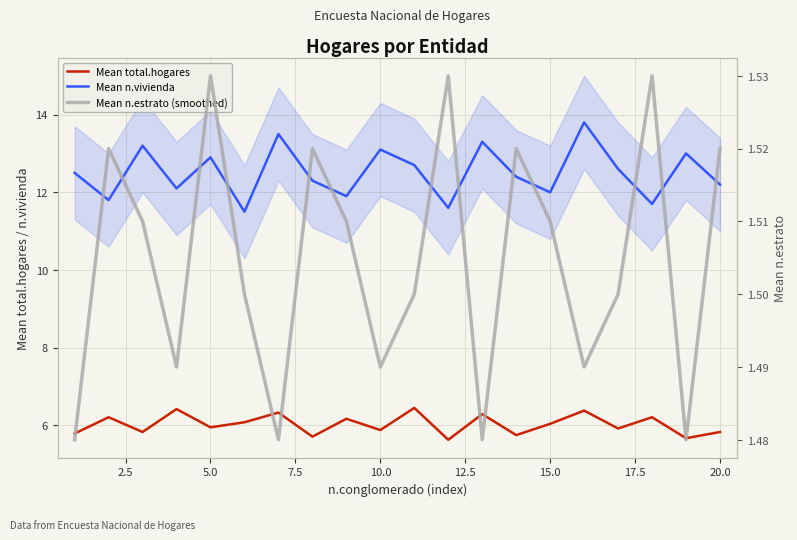

How many lines are shown in the chart?

3